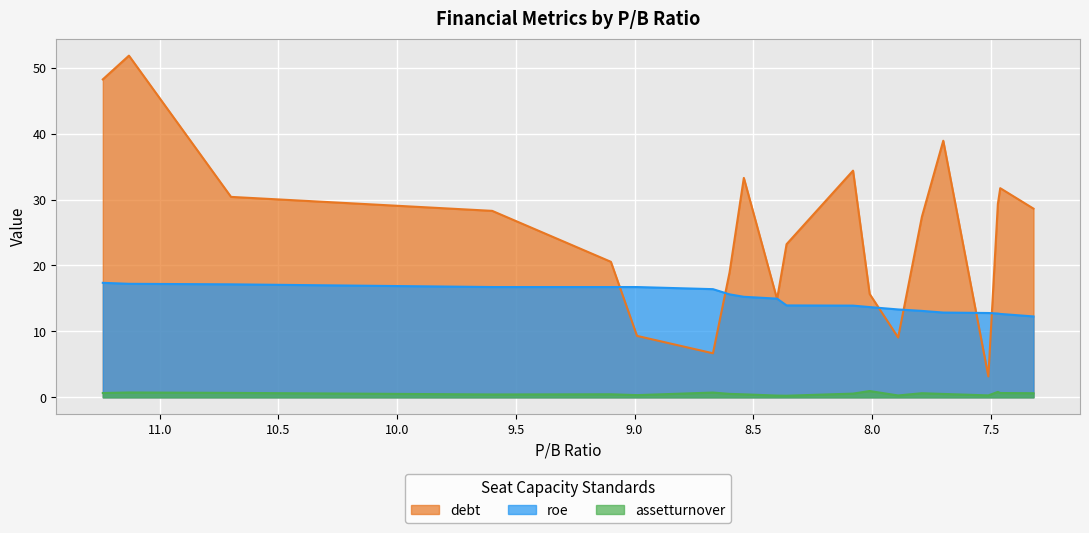

What is the difference between the assetturnover values at 8.01 and 8.6?

0.4